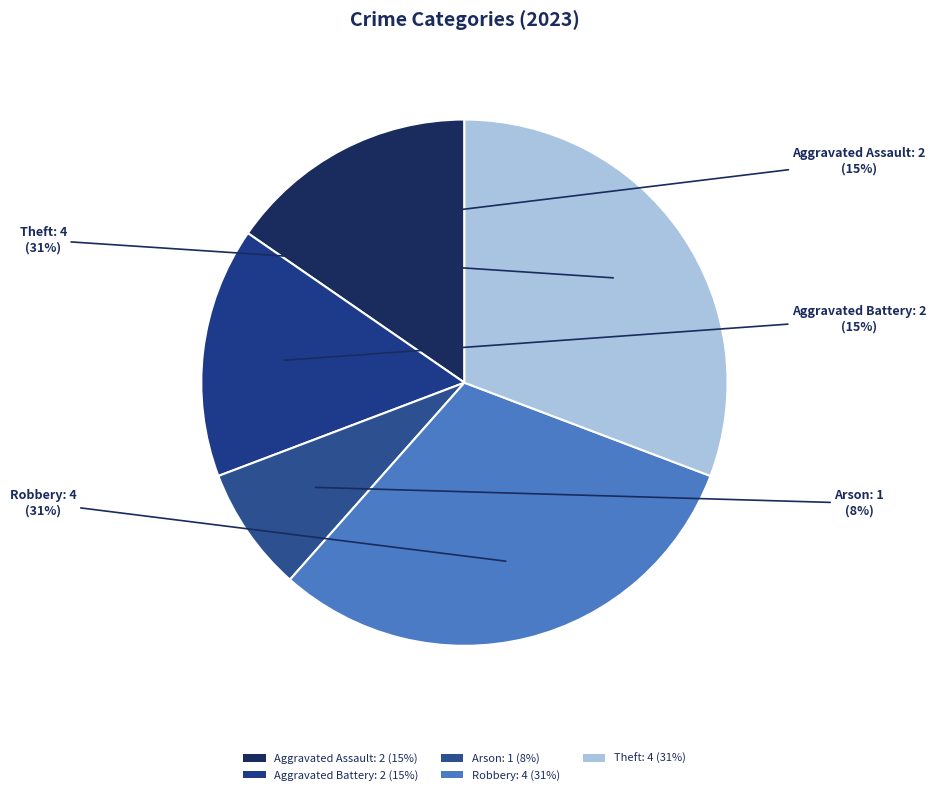

Count the number of slices in the pie.

5